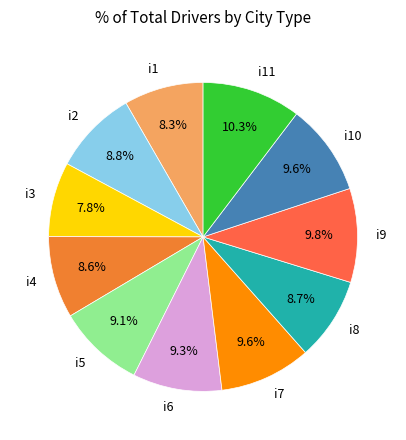

What percentage is the i9 slice, to the nearest percent?

10%